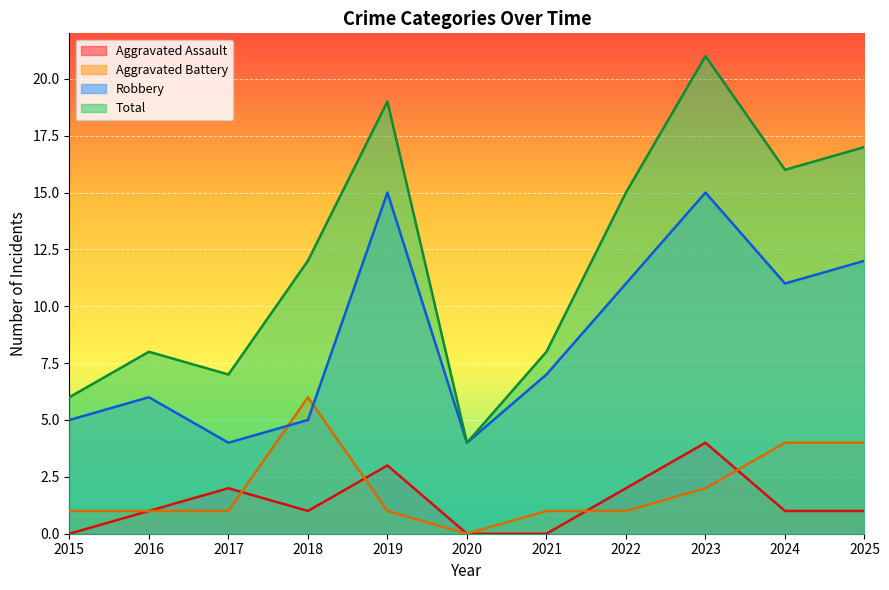

At which category does Aggravated Battery reach its first local valley?

2020